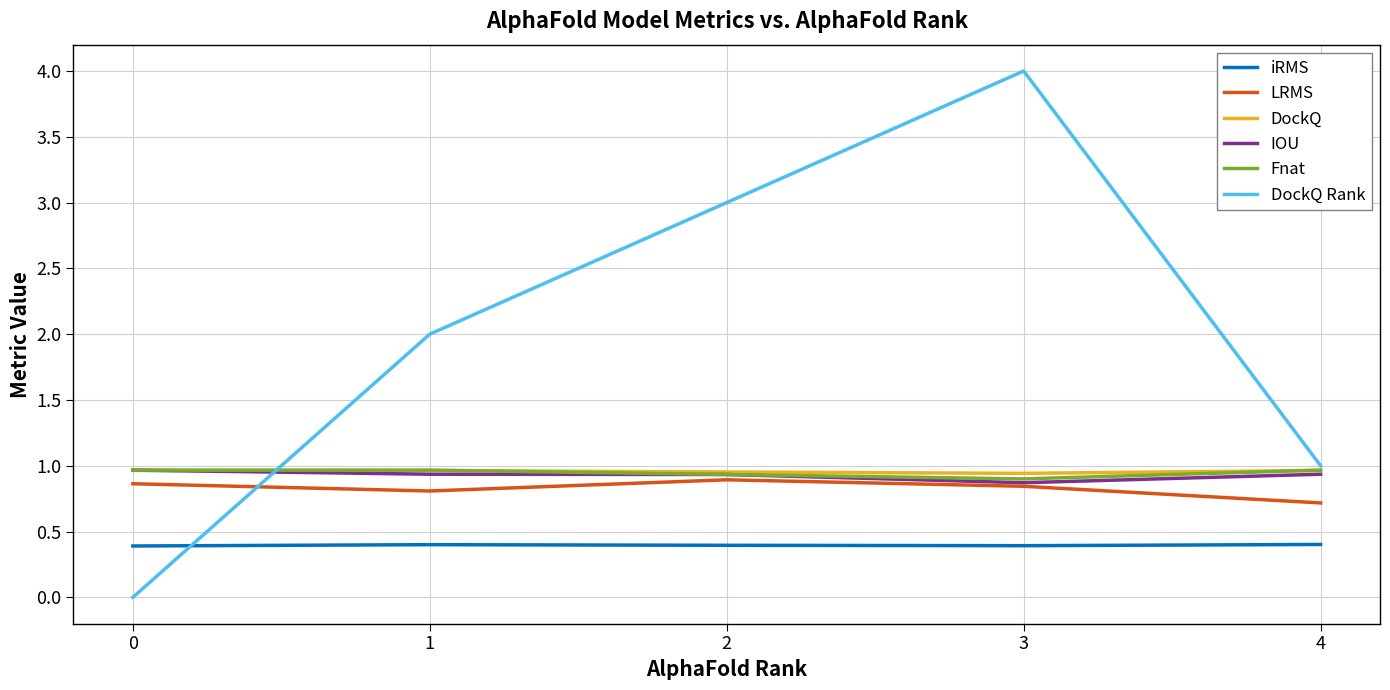

What value does the DockQ Rank series have at 1?

2.0